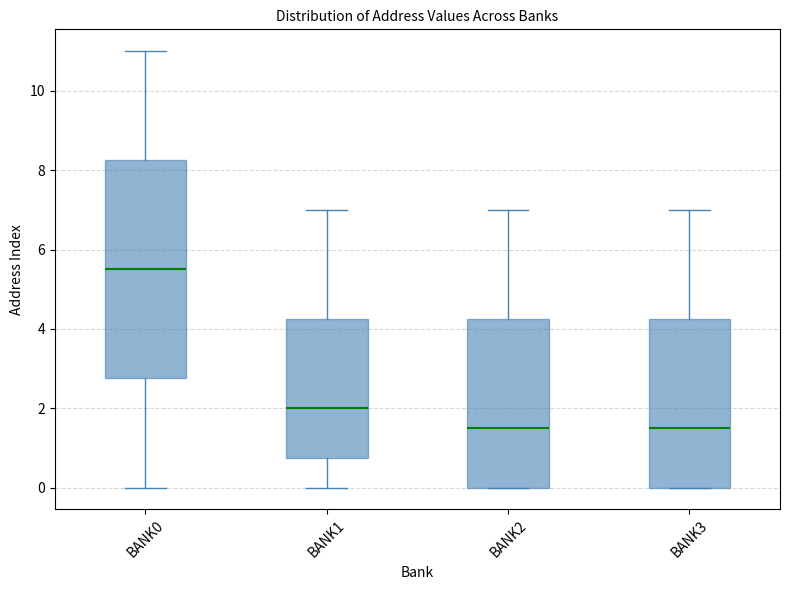

Which box has the highest median line?

BANK0